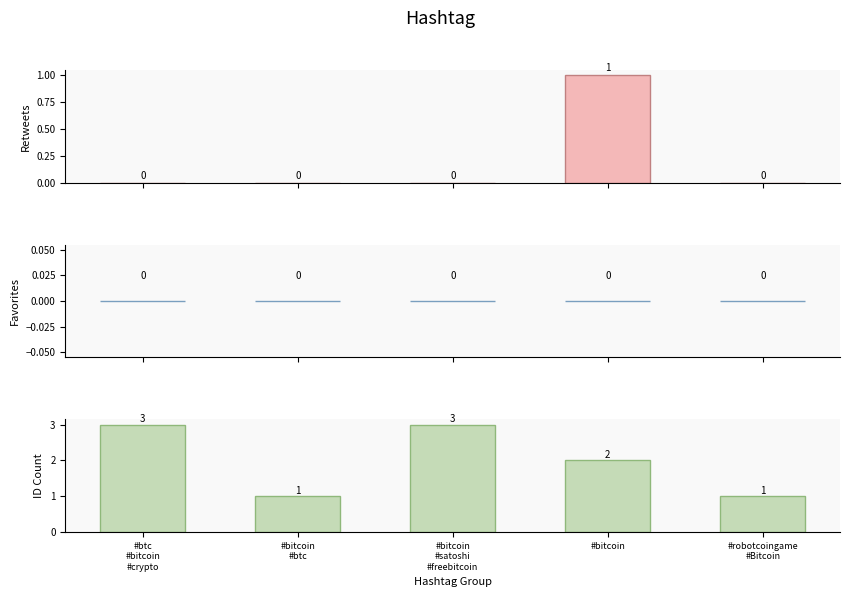

What position from the left is #btc
#bitcoin
#crypto?

1